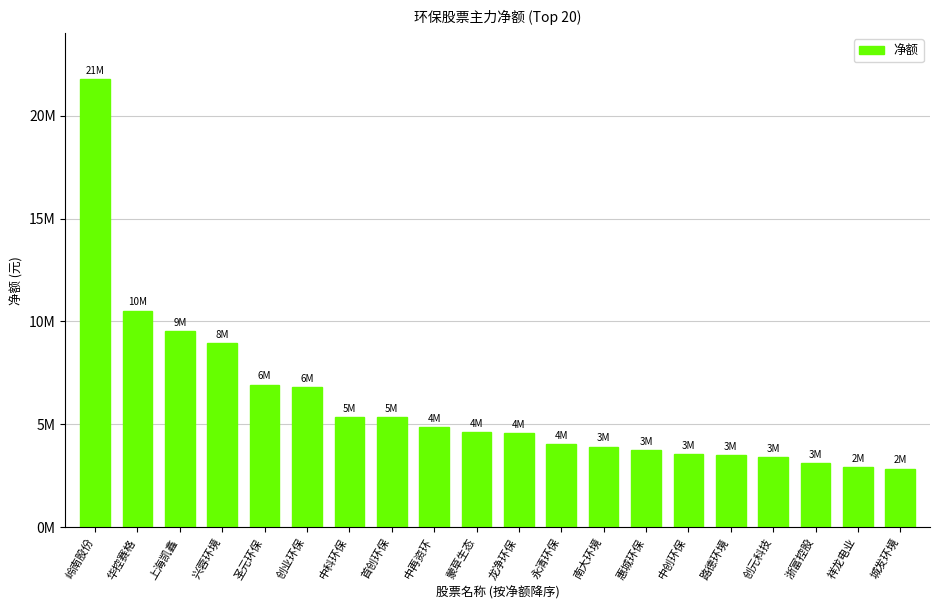

What is the difference between the values at 岭南股份 and 城发环境?

18938061